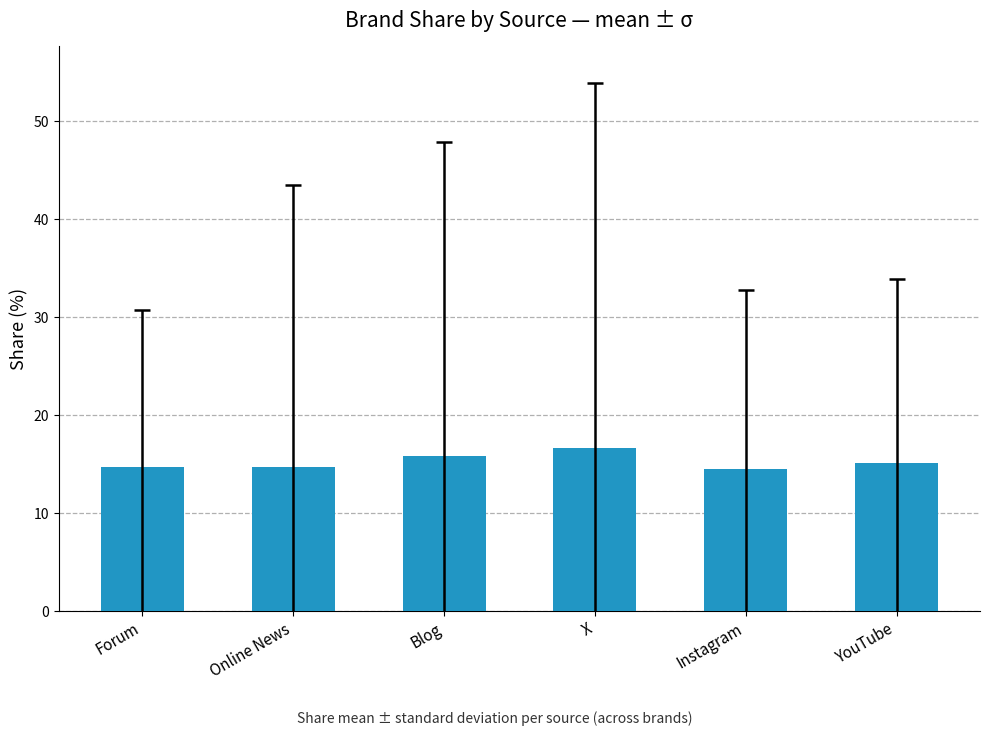

What is the greatest value displayed?

16.7